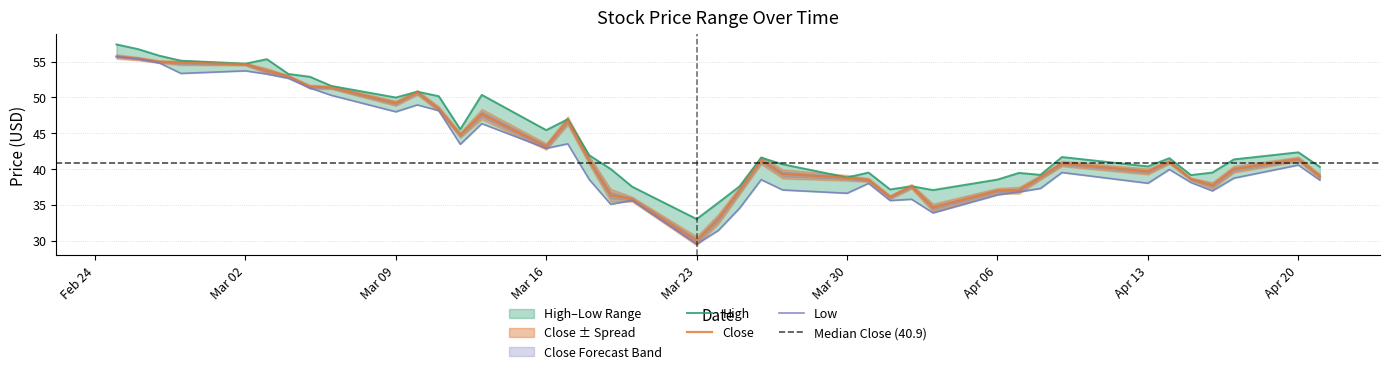

Which series has the largest total across all categories?

High